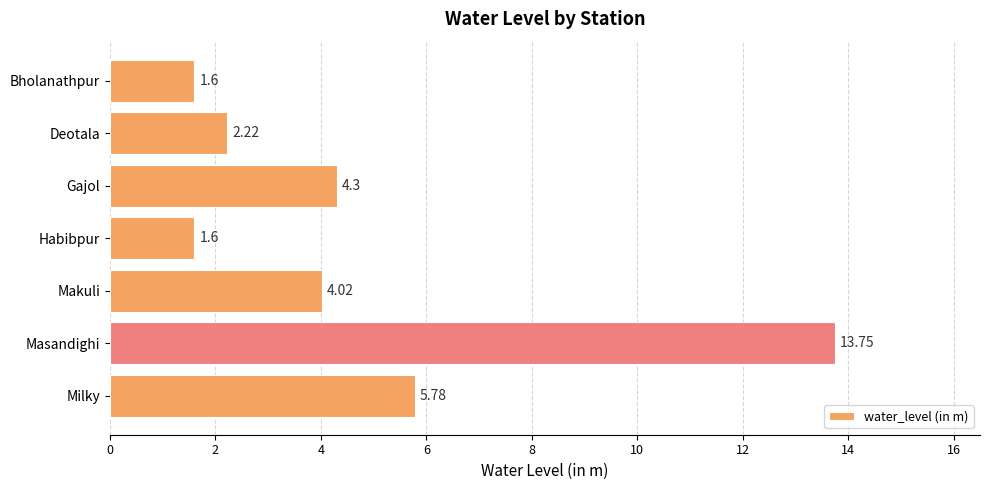

What is the minimum value shown in the chart?

1.6